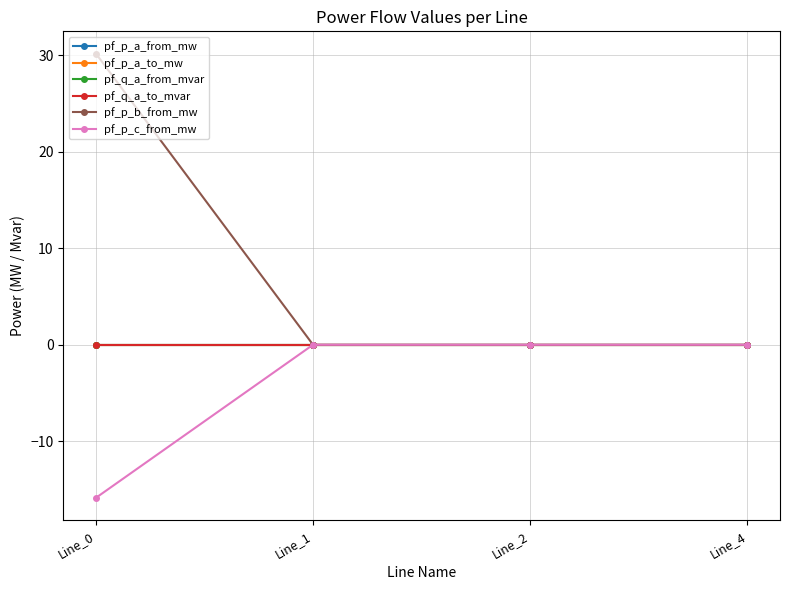

How many lines are shown in the chart?

6